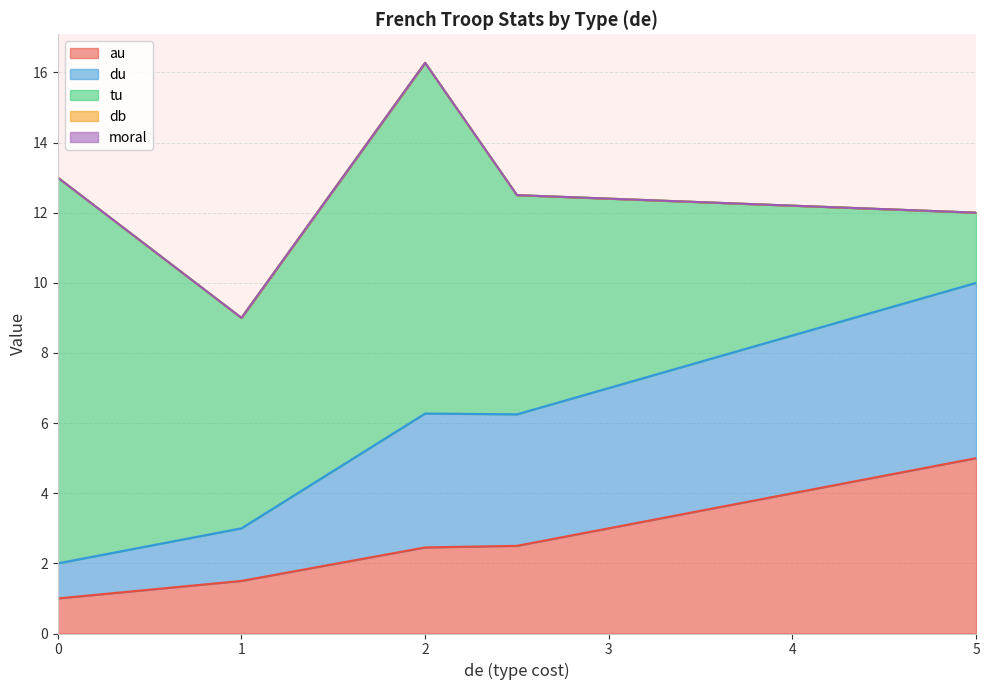

Is it true that au equals 4.5 at 1?

False